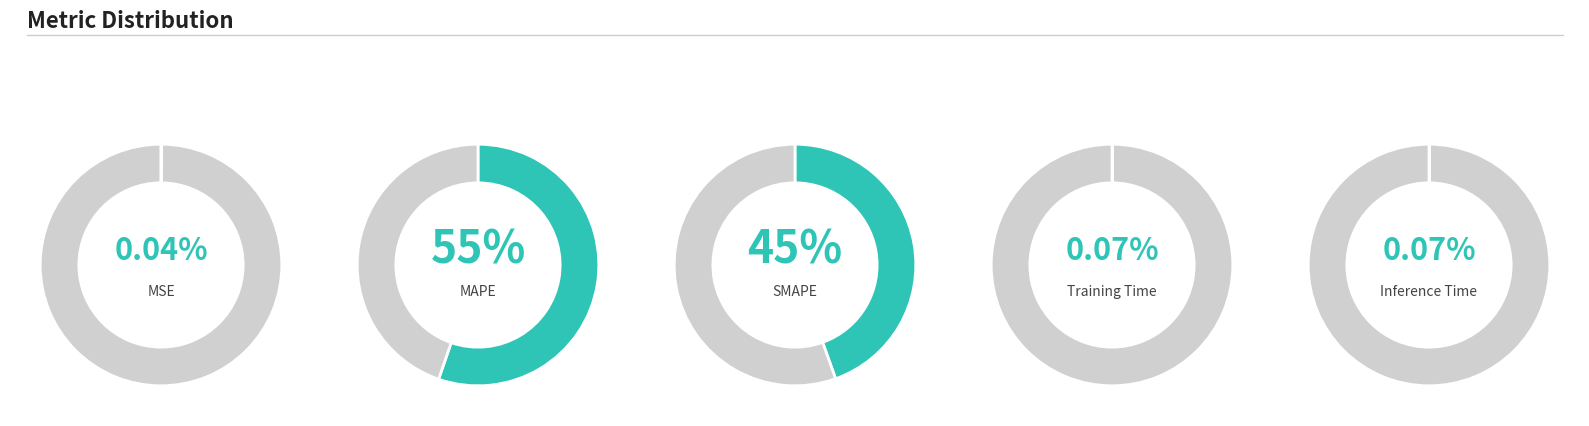

Does MAPE represent more than half of the total?

Yes